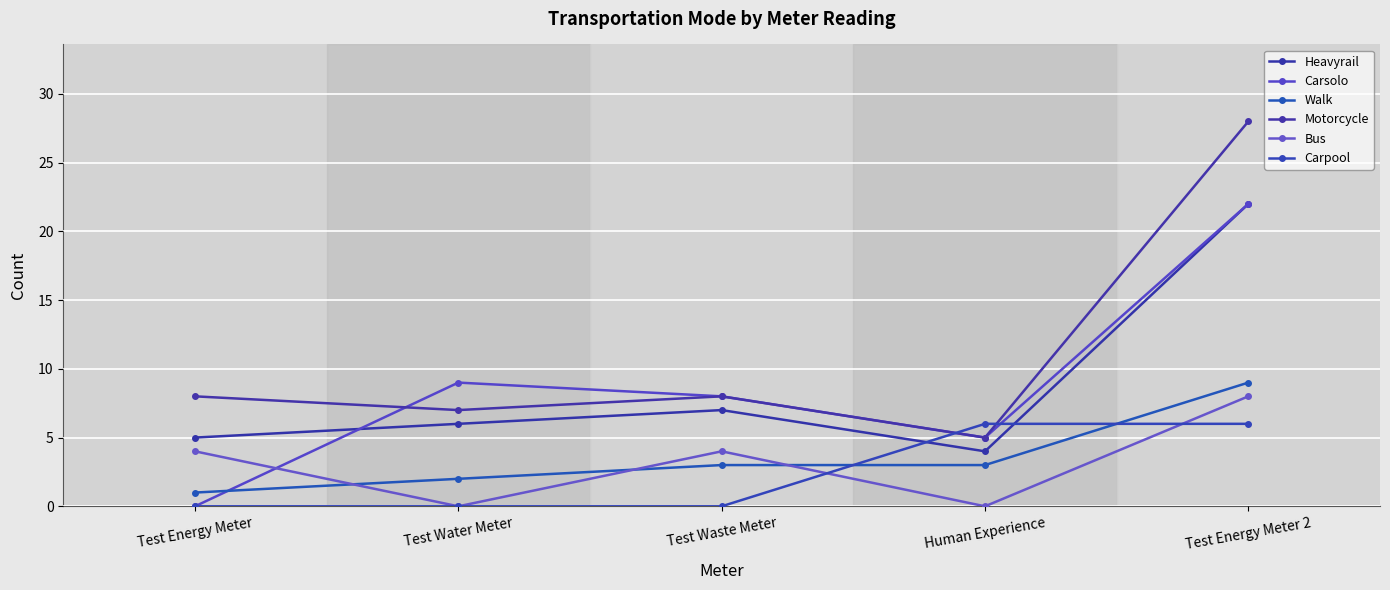

Which series has the widest spread of values?

Motorcycle